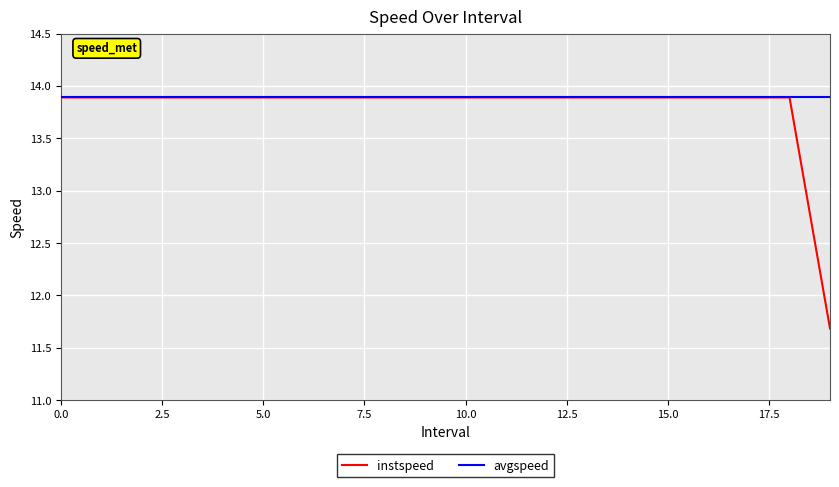

Which series has the widest spread of values?

instspeed